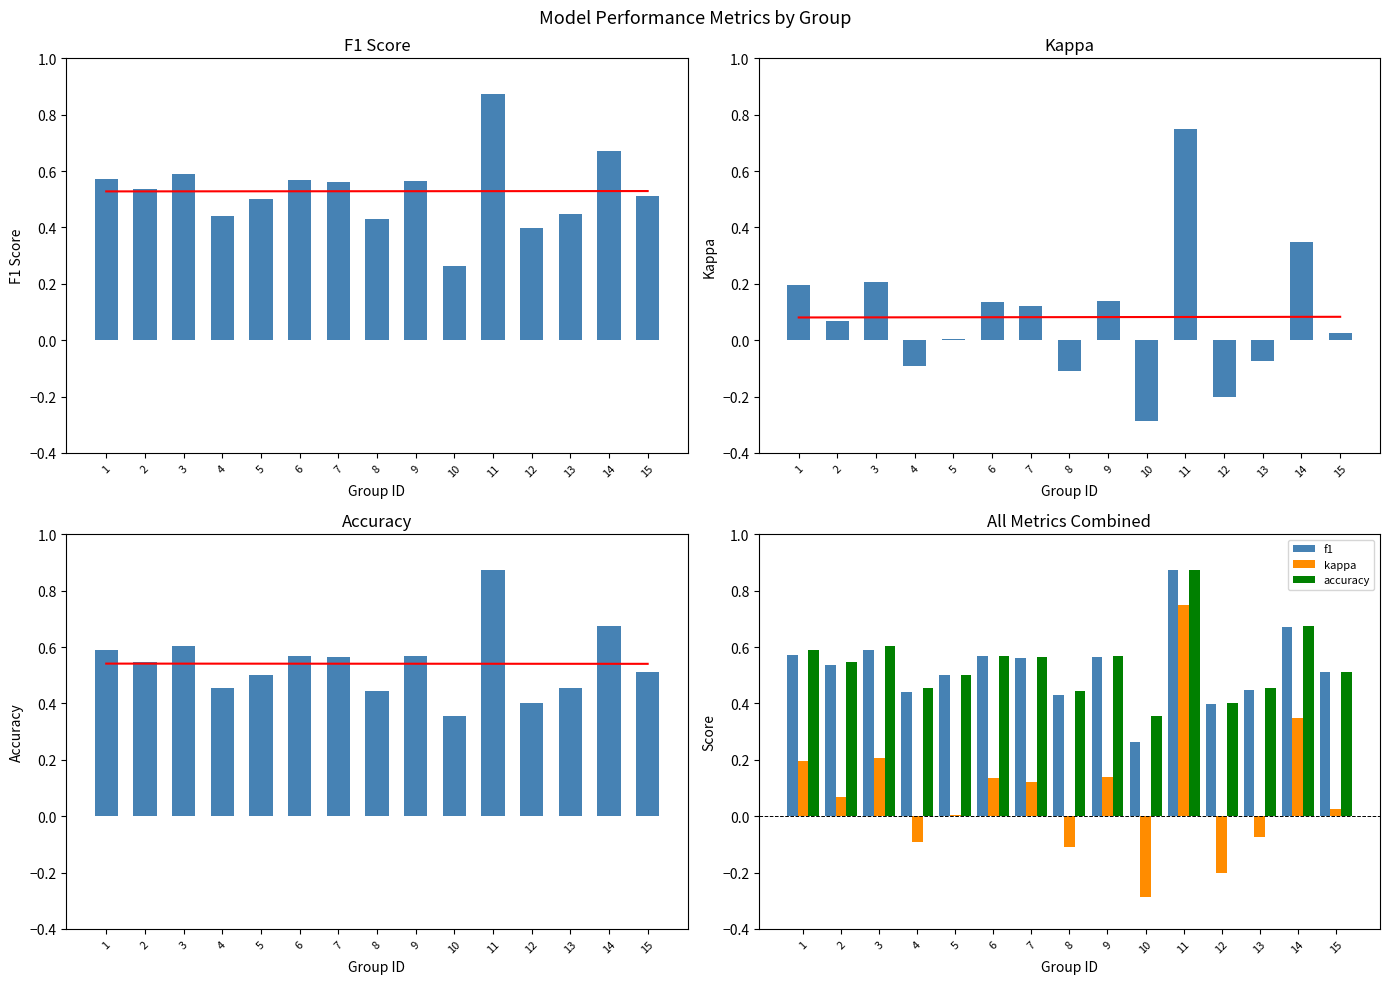

Between 11 and 13, which series saw the biggest shift?

Kappa